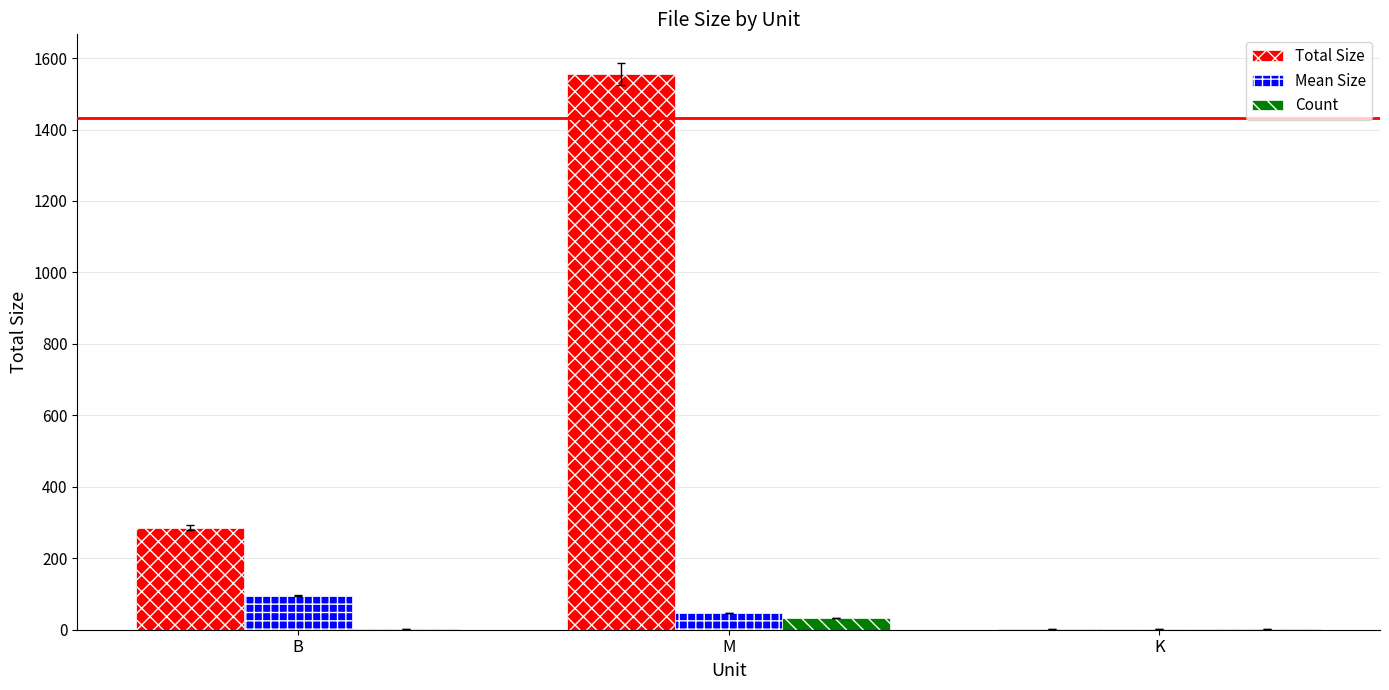

Which label corresponds to the largest value in the chart?

M